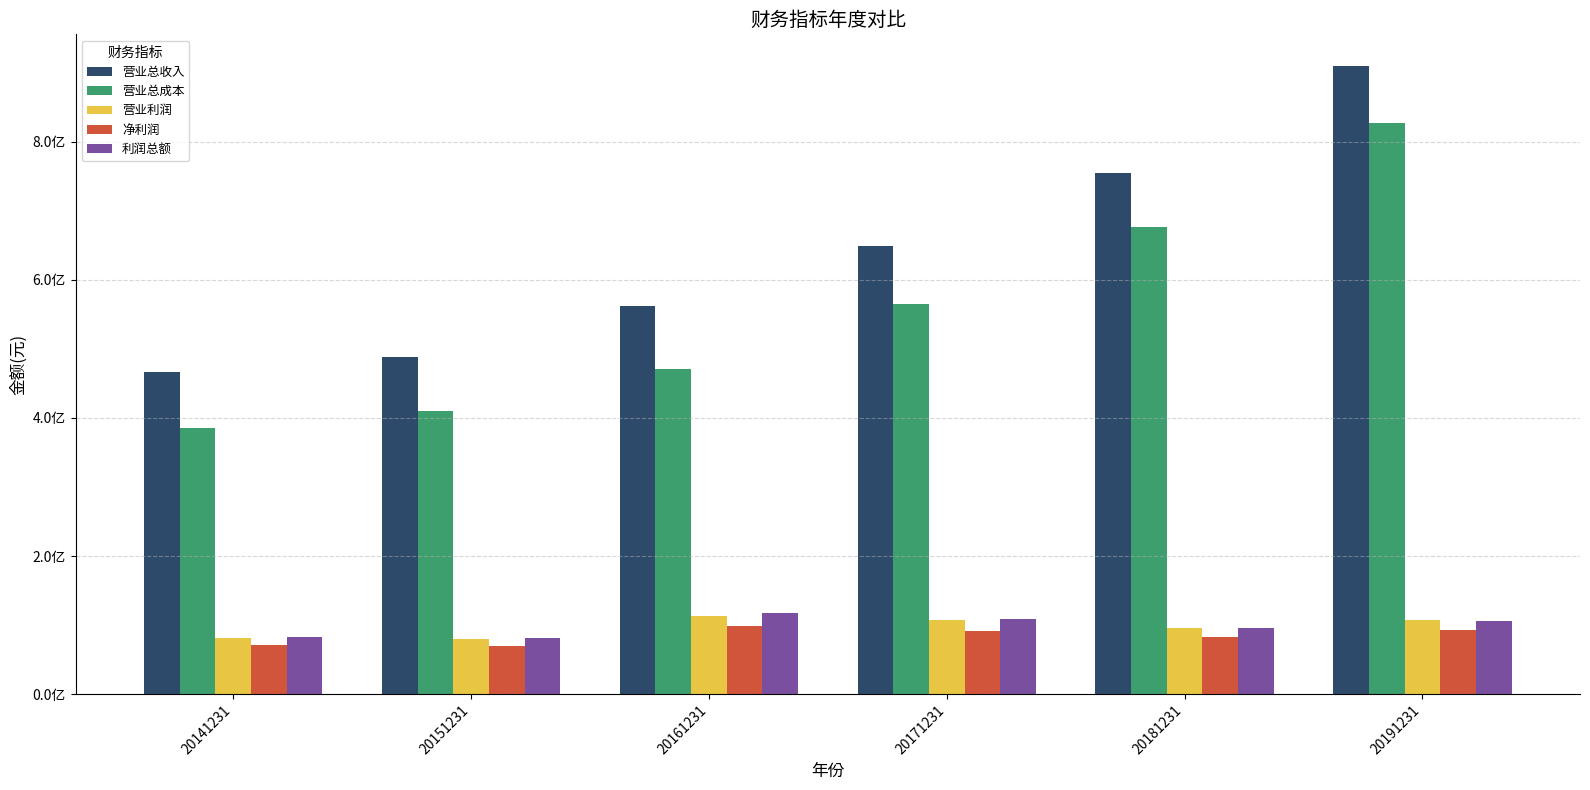

Does the chart contain stacked bars?

No